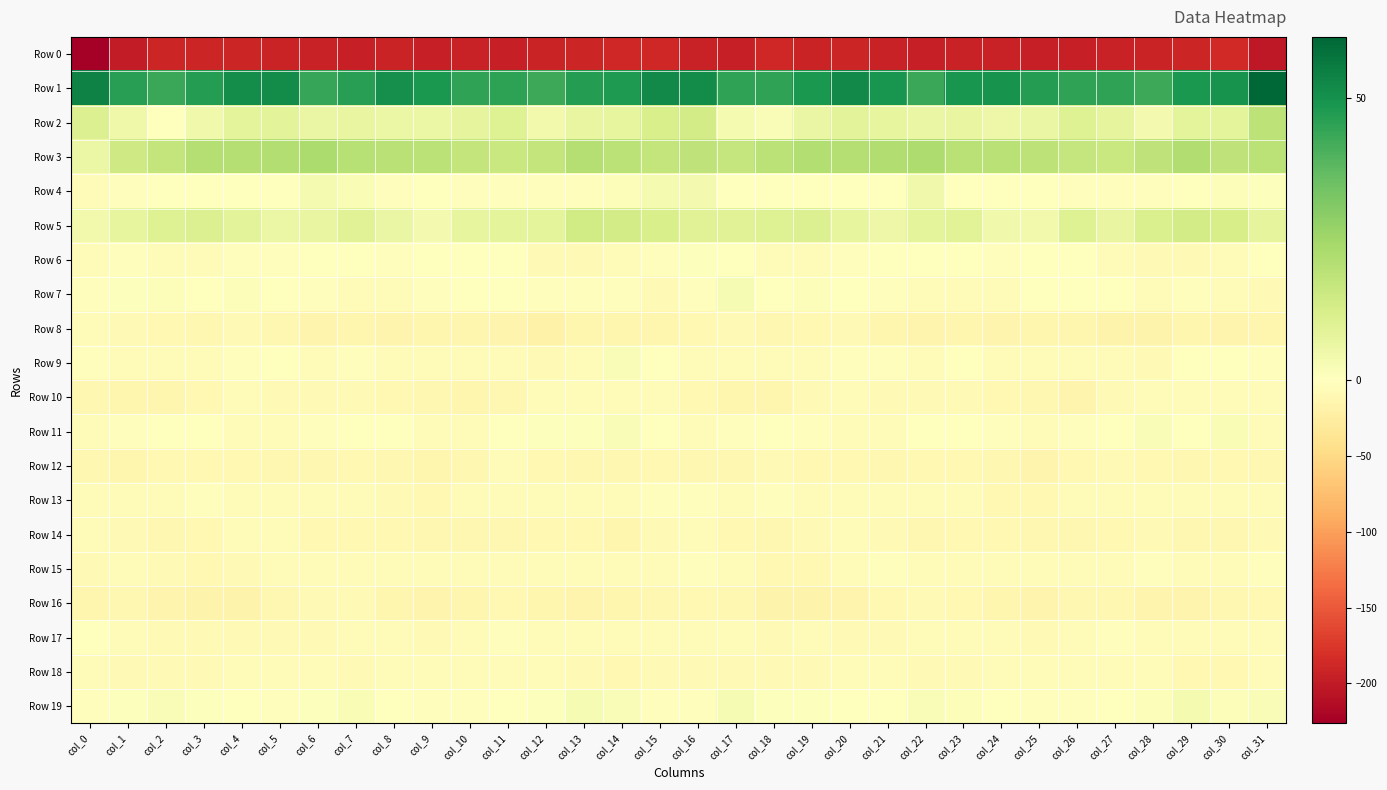

Reading left to right, extract all data points from this chart.

Row 0: col_0=-226.3	col_1=-198.4	col_2=-190.8	col_3=-190.4	col_4=-190.5	col_5=-192.3	col_6=-193.9	col_7=-196.0	col_8=-192.3	col_9=-195.0	col_10=-193.8	col_11=-195.4	col_12=-191.8	col_13=-191.0	col_14=-188.4	col_15=-189.0	col_16=-194.0	col_17=-195.4	col_18=-189.1	col_19=-191.4	col_20=-190.7	col_21=-192.8	col_22=-195.1	col_23=-194.3	col_24=-193.4	col_25=-194.5	col_26=-194.7	col_27=-194.4	col_28=-191.3	col_29=-190.4	col_30=-187.0	col_31=-202.7
Row 1: col_0=53.7	col_1=46.5	col_2=43.7	col_3=46.7	col_4=51.0	col_5=51.7	col_6=44.0	col_7=46.4	col_8=50.4	col_9=48.0	col_10=44.8	col_11=45.6	col_12=42.8	col_13=46.8	col_14=47.6	col_15=52.2	col_16=51.7	col_17=44.8	col_18=44.8	col_19=48.2	col_20=52.2	col_21=48.9	col_22=43.4	col_23=49.2	col_24=49.4	col_25=46.7	col_26=45.0	col_27=44.9	col_28=43.0	col_29=48.1	col_30=49.7	col_31=60.8
Row 2: col_0=10.8	col_1=5.1	col_2=0.5	col_3=4.6	col_4=8.2	col_5=8.8	col_6=6.2	col_7=6.9	col_8=6.0	col_9=6.0	col_10=8.0	col_11=10.1	col_12=4.0	col_13=6.8	col_14=7.3	col_15=12.0	col_16=13.4	col_17=3.2	col_18=1.7	col_19=6.5	col_20=8.9	col_21=7.6	col_22=6.3	col_23=6.8	col_24=5.7	col_25=6.3	col_26=10.0	col_27=7.7	col_28=3.5	col_29=8.5	col_30=8.4	col_31=18.6
Row 3: col_0=6.2	col_1=14.3	col_2=17.3	col_3=20.7	col_4=20.5	col_5=21.2	col_6=22.4	col_7=20.2	col_8=19.7	col_9=19.1	col_10=17.4	col_11=15.8	col_12=17.2	col_13=20.8	col_14=19.2	col_15=17.3	col_16=18.3	col_17=16.7	col_18=19.1	col_19=20.9	col_20=20.6	col_21=21.6	col_22=22.2	col_23=19.5	col_24=19.5	col_25=18.6	col_26=16.6	col_27=16.0	col_28=18.4	col_29=21.5	col_30=18.2	col_31=19.3
Row 4: col_0=-5.9	col_1=-3.1	col_2=-1.7	col_3=0.0	col_4=-1.3	col_5=-0.7	col_6=3.1	col_7=1.9	col_8=-2.5	col_9=0.1	col_10=-3.4	col_11=-3.0	col_12=-2.9	col_13=-2.1	col_14=1.0	col_15=3.0	col_16=3.7	col_17=-1.4	col_18=-0.8	col_19=-0.3	col_20=-1.4	col_21=0.3	col_22=4.5	col_23=-1.1	col_24=-1.3	col_25=-1.1	col_26=-3.5	col_27=-2.7	col_28=-2.6	col_29=-1.2	col_30=1.4	col_31=0.5
Row 5: col_0=3.8	col_1=7.5	col_2=10.0	col_3=10.7	col_4=9.0	col_5=5.8	col_6=6.7	col_7=9.9	col_8=6.3	col_9=3.6	col_10=7.5	col_11=8.5	col_12=8.5	col_13=13.8	col_14=13.5	col_15=12.1	col_16=9.8	col_17=10.0	col_18=10.1	col_19=10.7	col_20=7.5	col_21=5.5	col_22=8.1	col_23=9.5	col_24=4.4	col_25=4.2	col_26=10.0	col_27=6.7	col_28=11.6	col_29=13.4	col_30=12.6	col_31=7.8
Row 6: col_0=-5.0	col_1=-2.7	col_2=-4.4	col_3=-4.4	col_4=-3.5	col_5=-2.5	col_6=-0.6	col_7=-0.7	col_8=-2.5	col_9=-1.3	col_10=-1.5	col_11=-1.6	col_12=-8.1	col_13=-8.1	col_14=-6.2	col_15=-2.4	col_16=0.5	col_17=-1.7	col_18=-5.0	col_19=-3.8	col_20=-3.4	col_21=-1.7	col_22=-0.5	col_23=-1.2	col_24=-2.7	col_25=-1.3	col_26=-0.7	col_27=-4.1	col_28=-8.7	col_29=-7.4	col_30=-5.9	col_31=0.0
Row 7: col_0=-1.9	col_1=0.7	col_2=1.0	col_3=0.3	col_4=1.0	col_5=-1.7	col_6=-3.1	col_7=-5.2	col_8=-6.0	col_9=-3.0	col_10=-0.3	col_11=-1.2	col_12=-3.5	col_13=-2.9	col_14=-2.7	col_15=-7.3	col_16=-3.2	col_17=2.5	col_18=0.2	col_19=1.0	col_20=0.0	col_21=-2.1	col_22=-4.3	col_23=-5.5	col_24=-5.9	col_25=-1.5	col_26=-0.2	col_27=-1.7	col_28=-3.8	col_29=-2.5	col_30=-4.6	col_31=-8.7
Row 8: col_0=-6.1	col_1=-7.6	col_2=-9.4	col_3=-11.8	col_4=-7.6	col_5=-10.7	col_6=-15.2	col_7=-14.0	col_8=-15.3	col_9=-13.8	col_10=-12.5	col_11=-14.5	col_12=-18.5	col_13=-13.5	col_14=-12.9	col_15=-14.0	col_16=-9.7	col_17=-7.2	col_18=-10.8	col_19=-10.4	col_20=-7.7	col_21=-13.2	col_22=-15.2	col_23=-14.0	col_24=-15.8	col_25=-13.1	col_26=-12.4	col_27=-16.4	col_28=-17.6	col_29=-12.4	col_30=-14.3	col_31=-13.9
Row 9: col_0=-2.1	col_1=-3.7	col_2=-5.2	col_3=-6.2	col_4=-3.5	col_5=-1.7	col_6=-4.3	col_7=-1.9	col_8=-4.5	col_9=-6.1	col_10=-4.2	col_11=-5.6	col_12=-8.2	col_13=-3.6	col_14=1.5	col_15=-1.1	col_16=-4.0	col_17=-3.6	col_18=-6.1	col_19=-5.4	col_20=-2.5	col_21=-2.7	col_22=-4.1	col_23=-1.7	col_24=-6.4	col_25=-5.3	col_26=-4.1	col_27=-6.9	col_28=-7.4	col_29=-1.2	col_30=0.5	col_31=-3.1
Row 10: col_0=-11.9	col_1=-12.8	col_2=-13.7	col_3=-10.0	col_4=-7.0	col_5=-7.3	col_6=-7.8	col_7=-8.2	col_8=-9.3	col_9=-11.1	col_10=-13.8	col_11=-10.9	col_12=-4.9	col_13=-4.5	col_14=-3.7	col_15=-5.8	col_16=-10.3	col_17=-12.9	col_18=-12.8	col_19=-8.5	col_20=-7.0	col_21=-7.5	col_22=-8.2	col_23=-8.2	col_24=-10.4	col_25=-11.8	col_26=-14.2	col_27=-7.8	col_28=-4.4	col_29=-4.6	col_30=-4.5	col_31=-5.5
Row 11: col_0=-5.1	col_1=-3.4	col_2=-1.7	col_3=-1.0	col_4=-4.7	col_5=-5.1	col_6=-1.9	col_7=-0.7	col_8=-1.3	col_9=-5.9	col_10=-5.1	col_11=-1.5	col_12=0.6	col_13=0.7	col_14=1.7	col_15=-0.2	col_16=-3.6	col_17=-2.3	col_18=-1.1	col_19=-1.8	col_20=-5.8	col_21=-3.8	col_22=-1.4	col_23=-0.6	col_24=-2.8	col_25=-6.7	col_26=-3.3	col_27=-0.9	col_28=1.4	col_29=-0.0	col_30=1.9	col_31=-3.6
Row 12: col_0=-11.5	col_1=-13.0	col_2=-9.6	col_3=-9.0	col_4=-10.6	col_5=-11.4	col_6=-10.8	col_7=-10.0	col_8=-11.2	col_9=-13.9	col_10=-11.9	col_11=-7.1	col_12=-9.5	col_13=-10.8	col_14=-10.9	col_15=-9.6	col_16=-11.3	col_17=-12.1	col_18=-8.4	col_19=-10.0	col_20=-10.3	col_21=-12.0	col_22=-9.8	col_23=-10.5	col_24=-11.8	col_25=-14.5	col_26=-9.4	col_27=-7.8	col_28=-10.0	col_29=-11.2	col_30=-10.3	col_31=-11.0
Row 13: col_0=-3.9	col_1=-3.7	col_2=-3.8	col_3=-3.4	col_4=-5.3	col_5=-4.8	col_6=-6.0	col_7=-5.2	col_8=-7.6	col_9=-10.2	col_10=-6.0	col_11=-4.1	col_12=-6.7	col_13=-6.8	col_14=-6.9	col_15=-3.1	col_16=-2.9	col_17=-3.8	col_18=-3.4	col_19=-3.9	col_20=-5.1	col_21=-5.6	col_22=-5.4	col_23=-5.5	col_24=-9.1	col_25=-9.4	col_26=-4.2	col_27=-5.3	col_28=-7.0	col_29=-6.6	col_30=-6.0	col_31=-3.7
Row 14: col_0=-7.0	col_1=-8.6	col_2=-12.3	col_3=-10.0	col_4=-6.6	col_5=-6.0	col_6=-10.1	col_7=-10.1	col_8=-9.2	col_9=-11.4	col_10=-12.1	col_11=-11.5	col_12=-9.3	col_13=-9.7	col_14=-12.8	col_15=-7.9	col_16=-5.2	col_17=-10.4	col_18=-12.1	col_19=-8.3	col_20=-5.9	col_21=-7.5	col_22=-10.7	col_23=-9.2	col_24=-10.2	col_25=-11.8	col_26=-12.1	col_27=-10.6	col_28=-8.7	col_29=-11.1	col_30=-11.8	col_31=-7.5
Row 15: col_0=-8.4	col_1=-4.7	col_2=-8.1	col_3=-10.2	col_4=-7.5	col_5=-4.1	col_6=-4.1	col_7=-5.6	col_8=-3.8	col_9=-4.6	col_10=-5.8	col_11=-5.2	col_12=-3.9	col_13=-3.6	col_14=-6.3	col_15=-4.9	col_16=-2.7	col_17=-5.4	col_18=-9.6	col_19=-9.4	col_20=-6.1	col_21=-3.5	col_22=-5.3	col_23=-4.4	col_24=-4.2	col_25=-5.6	col_26=-5.3	col_27=-4.5	col_28=-3.4	col_29=-4.6	col_30=-6.2	col_31=-3.4
Row 16: col_0=-12.8	col_1=-11.0	col_2=-14.6	col_3=-17.2	col_4=-16.3	col_5=-11.8	col_6=-8.0	col_7=-8.8	col_8=-12.5	col_9=-15.0	col_10=-12.5	col_11=-10.0	col_12=-13.5	col_13=-15.2	col_14=-14.0	col_15=-11.2	col_16=-10.5	col_17=-11.1	col_18=-16.6	col_19=-16.5	col_20=-15.4	col_21=-9.6	col_22=-8.2	col_23=-9.7	col_24=-14.0	col_25=-14.6	col_26=-10.8	col_27=-11.2	col_28=-14.3	col_29=-15.3	col_30=-12.4	col_31=-9.5
Row 17: col_0=-1.7	col_1=-4.6	col_2=-7.2	col_3=-7.4	col_4=-7.3	col_5=-8.6	col_6=-7.1	col_7=-4.6	col_8=-3.5	col_9=-8.3	col_10=-6.0	col_11=-1.9	col_12=-4.3	col_13=-5.9	col_14=-5.1	col_15=-5.7	col_16=-3.7	col_17=-5.6	col_18=-7.7	col_19=-7.0	col_20=-7.9	col_21=-8.4	col_22=-6.1	col_23=-3.7	col_24=-5.0	col_25=-8.7	col_26=-3.6	col_27=-2.2	col_28=-5.5	col_29=-5.4	col_30=-4.9	col_31=-3.6
Row 18: col_0=-3.7	col_1=-7.8	col_2=-7.3	col_3=-8.1	col_4=-6.5	col_5=-6.7	col_6=-7.1	col_7=-8.0	col_8=-5.4	col_9=-6.0	col_10=-6.9	col_11=-4.7	col_12=-5.3	col_13=-8.4	col_14=-10.0	col_15=-8.2	col_16=-7.8	col_17=-7.5	col_18=-7.7	col_19=-7.7	col_20=-6.4	col_21=-6.9	col_22=-7.1	col_23=-7.6	col_24=-4.8	col_25=-6.9	col_26=-6.1	col_27=-4.1	col_28=-6.8	col_29=-9.0	col_30=-9.4	col_31=-3.9
Row 19: col_0=-1.8	col_1=0.9	col_2=1.9	col_3=0.7	col_4=-0.1	col_5=-2.4	col_6=0.5	col_7=1.9	col_8=-0.6	col_9=-2.0	col_10=-3.2	col_11=-0.2	col_12=0.8	col_13=2.6	col_14=1.9	col_15=-2.0	col_16=-2.8	col_17=2.6	col_18=0.7	col_19=0.9	col_20=-1.4	col_21=-1.7	col_22=1.8	col_23=1.1	col_24=-1.2	col_25=-2.8	col_26=-2.3	col_27=0.5	col_28=1.1	col_29=3.2	col_30=1.0	col_31=1.9